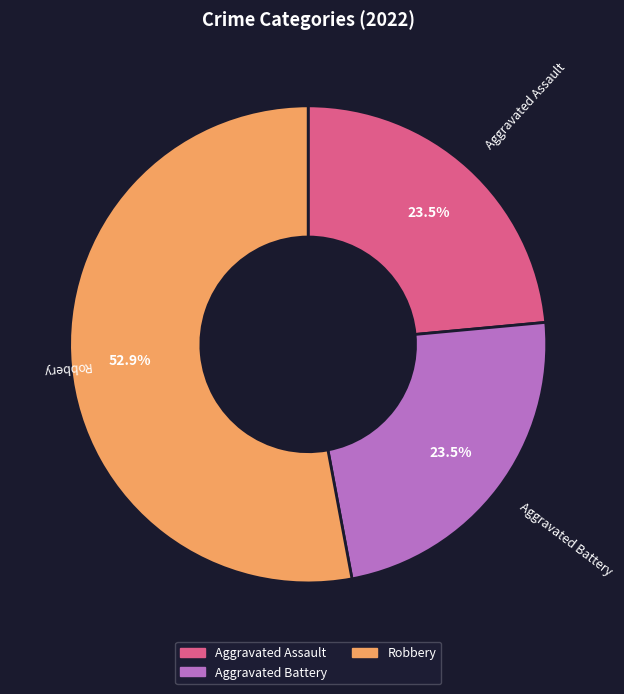

Does any single category account for the majority?

Yes